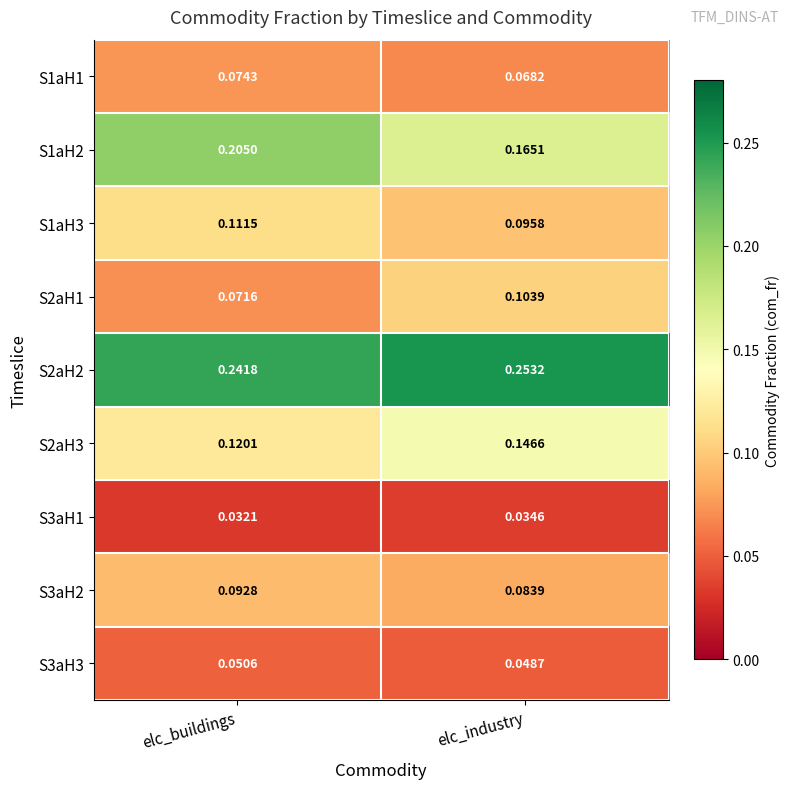

List the labels in order of S2aH2 value, smallest first.

elc_buildings, elc_industry